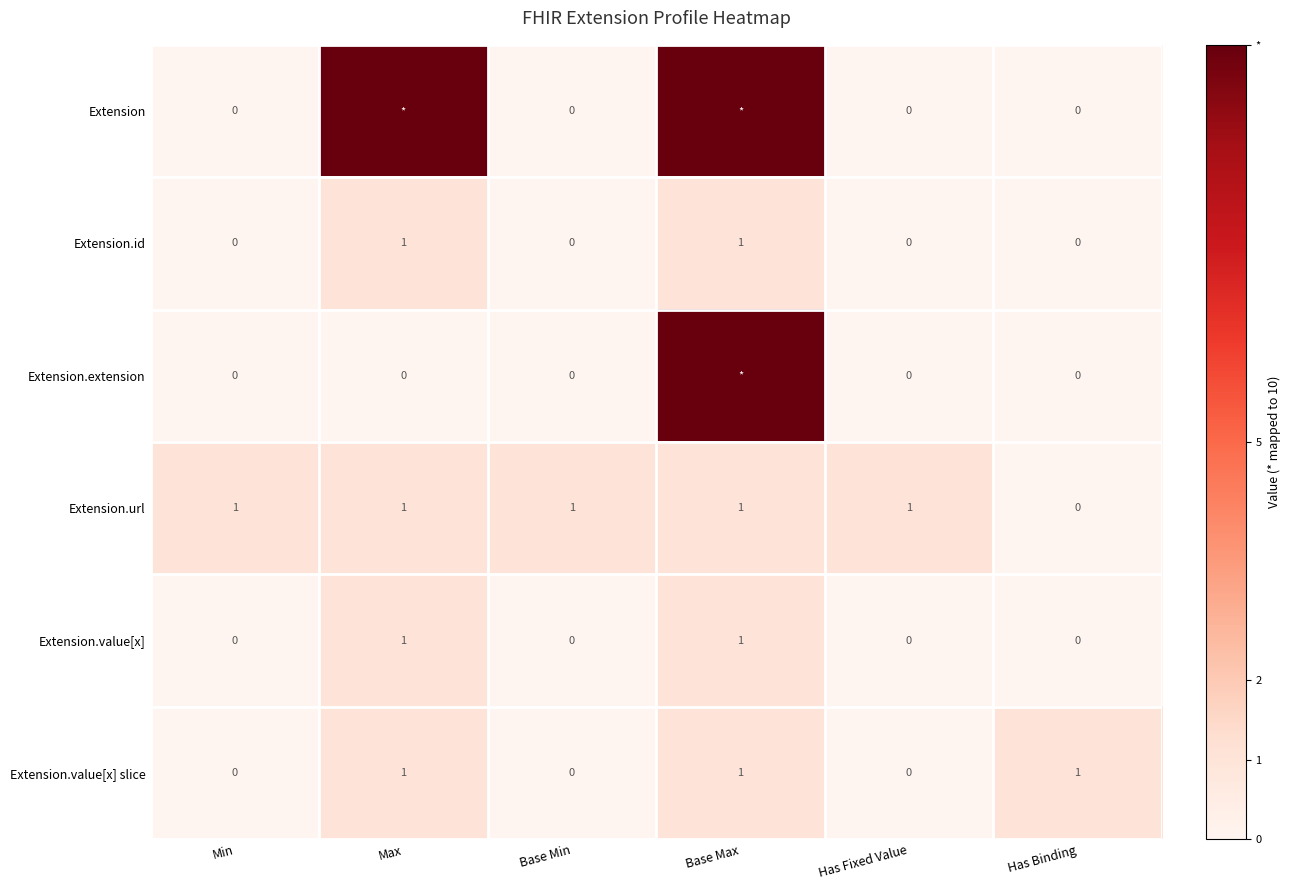

What is the difference between the highest and lowest values at Base Max?

9